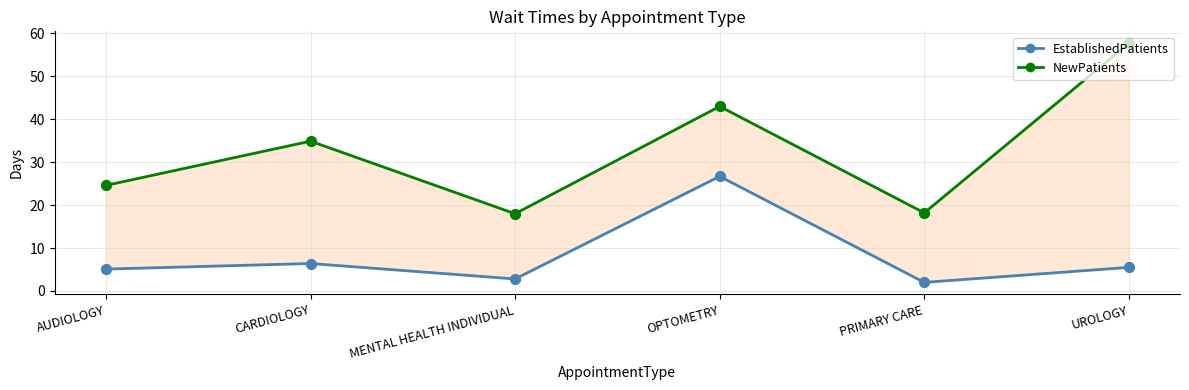

What is the total value across all series at MENTAL HEALTH INDIVIDUAL?

20.8